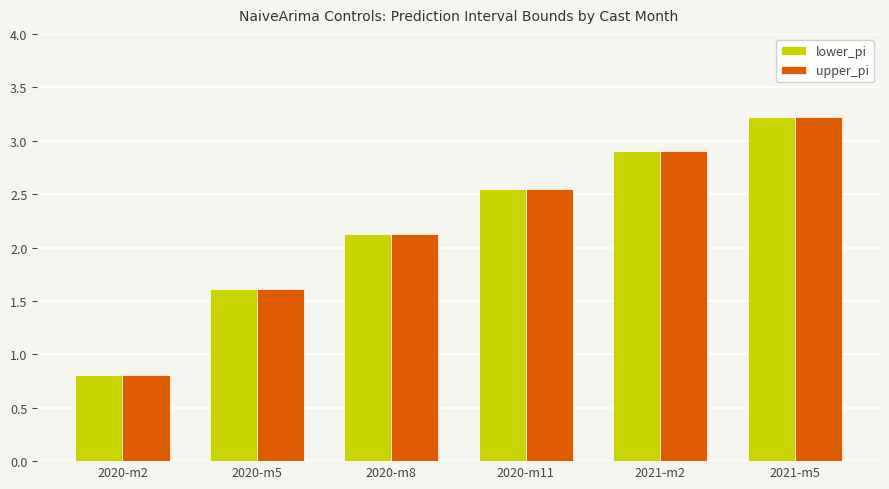

How many data points in lower_pi are above 2?

4